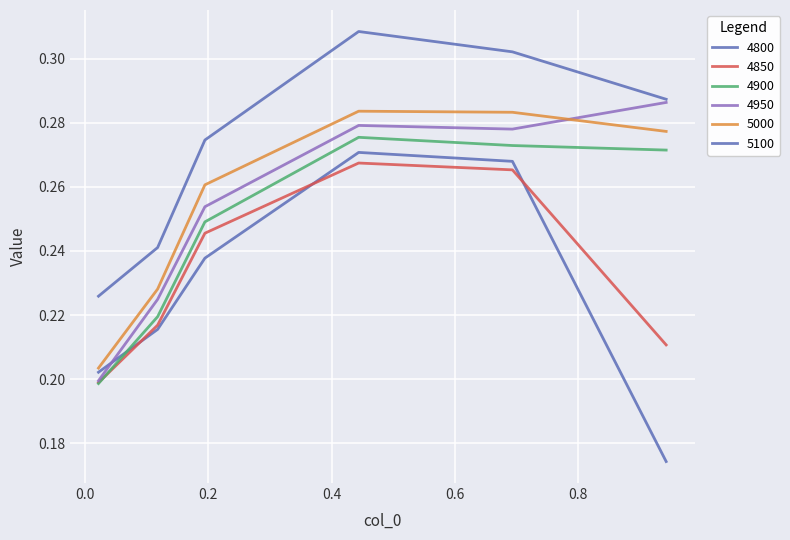

How many lines are shown in the chart?

6